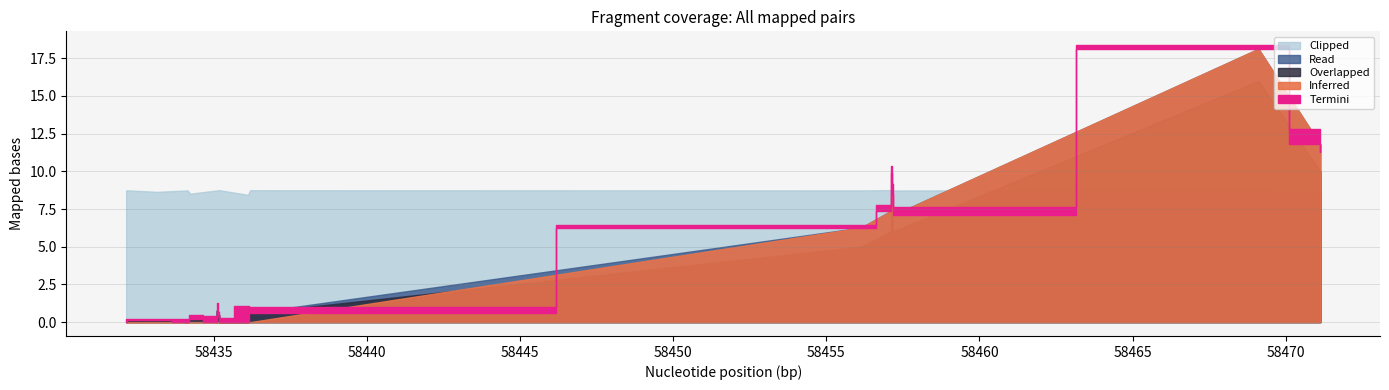

Between 15 and 3, which is larger?

15